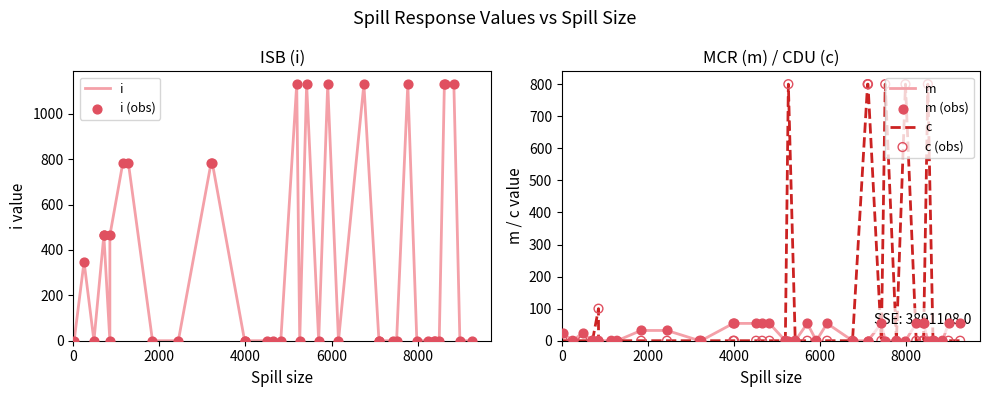

What are all the series names shown in the legend?

i, i (obs), m, c, m (obs), c (obs)